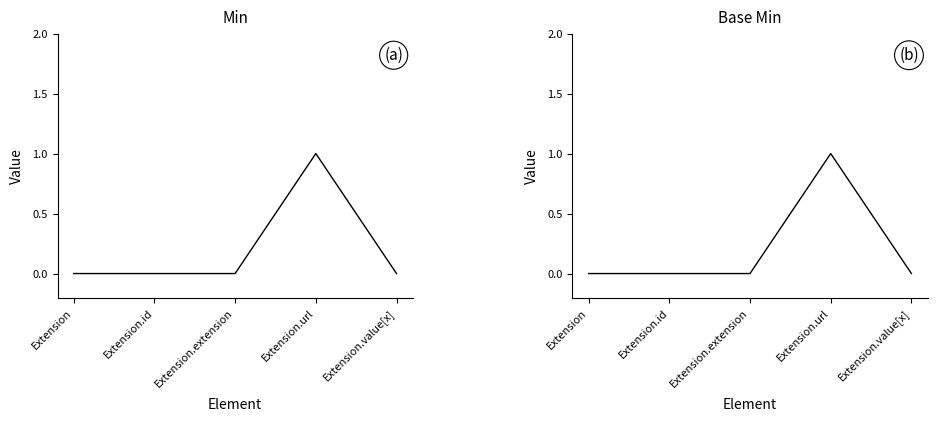

What are all the series names shown in the legend?

Min, Base Min